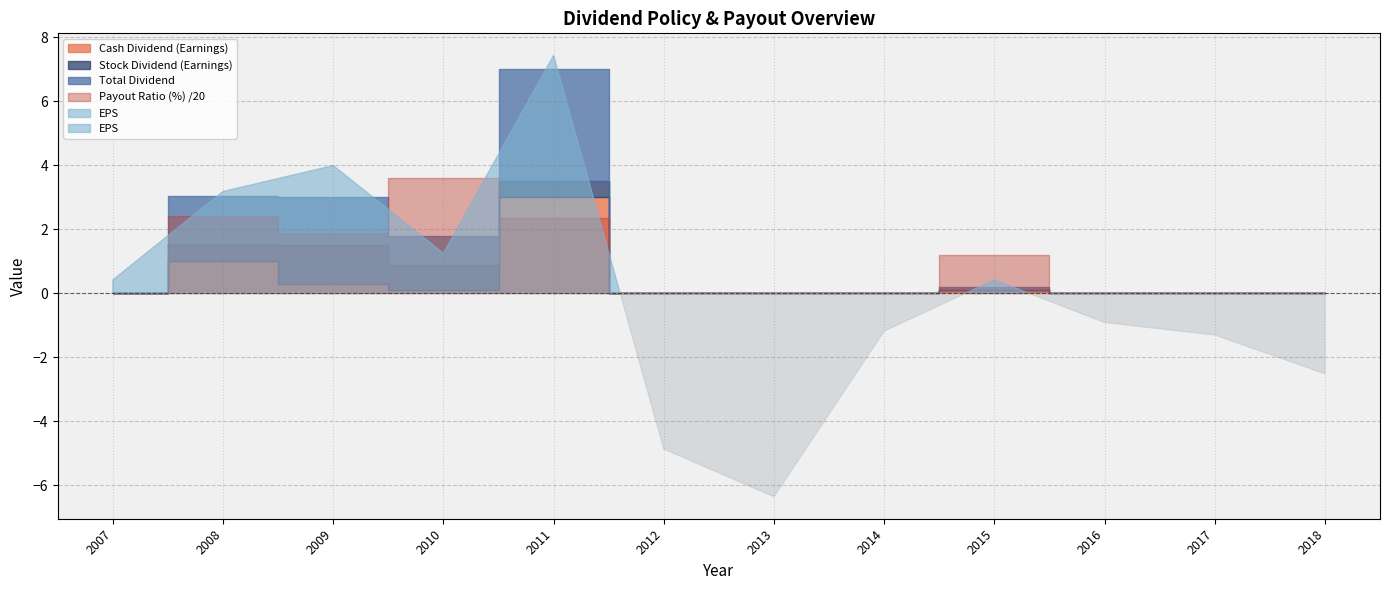

Rank the series by their maximum value, from highest to lowest.

Payout Ratio (%), EPS, Total Dividend, Cash Dividend (Earnings), Stock Dividend (Earnings)